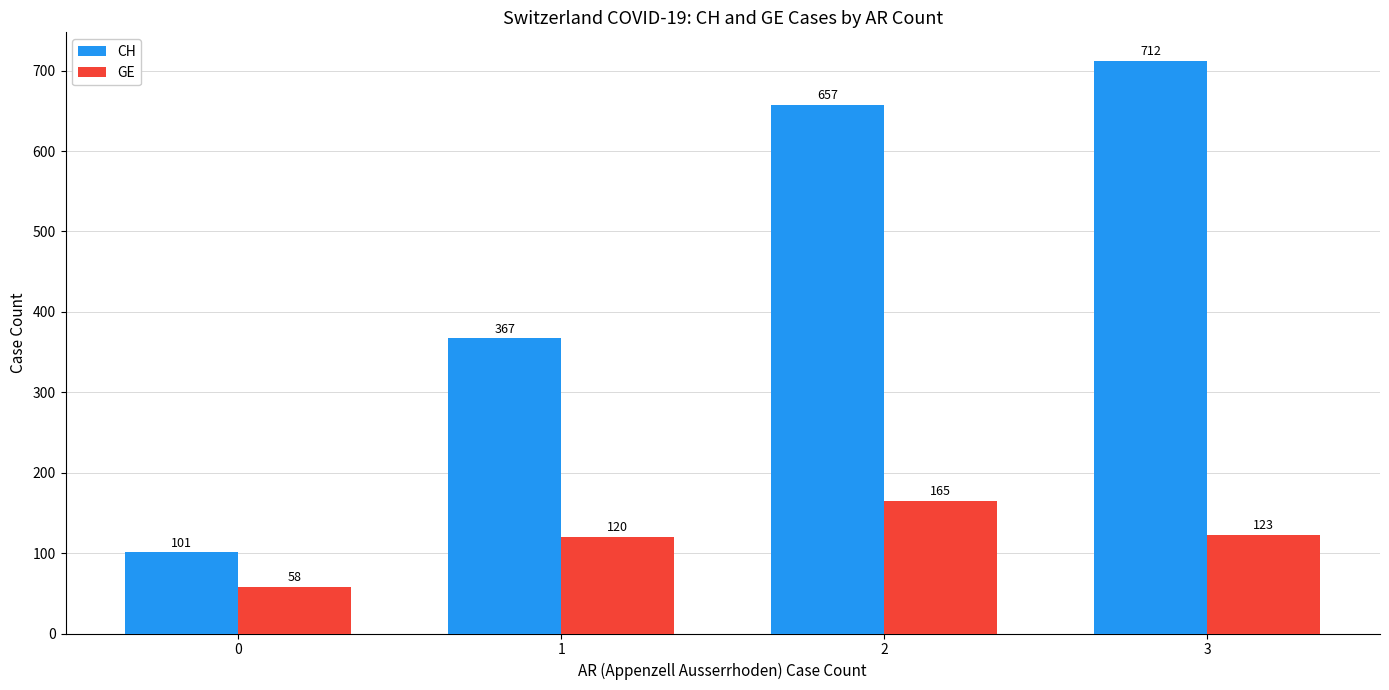

What is the spread (max minus min) of values at 3?

589